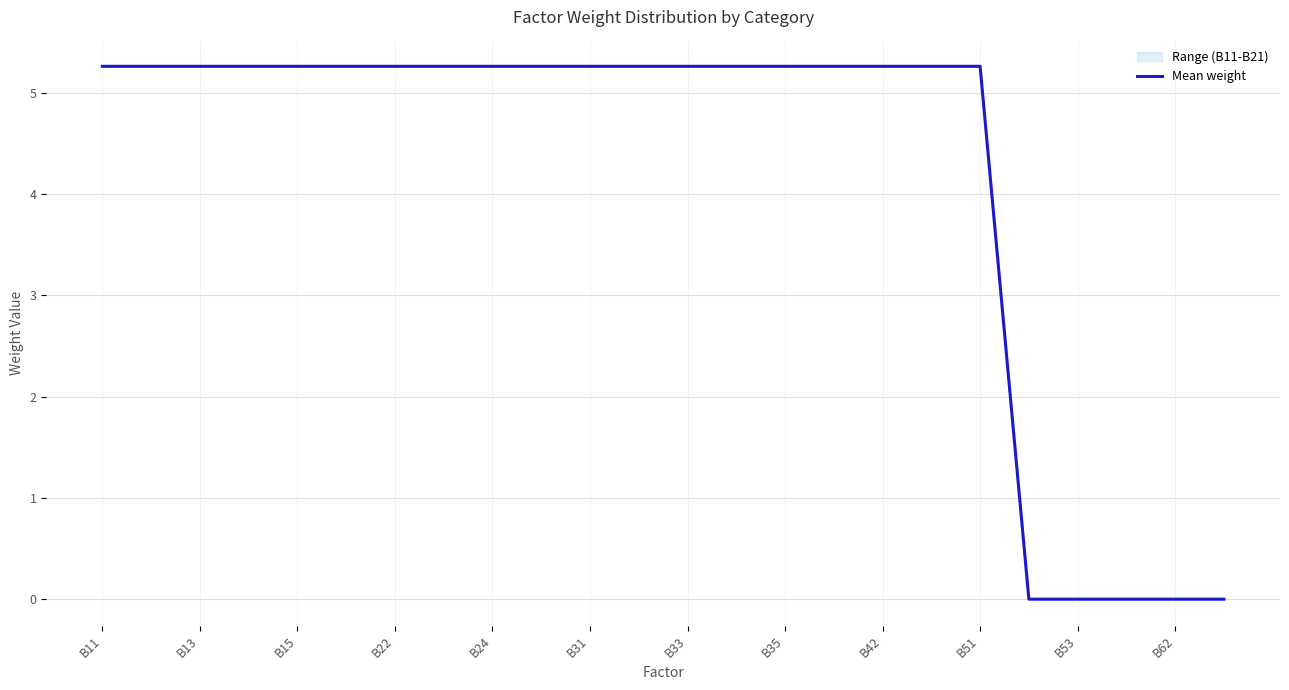

How many lines are shown in the chart?

1